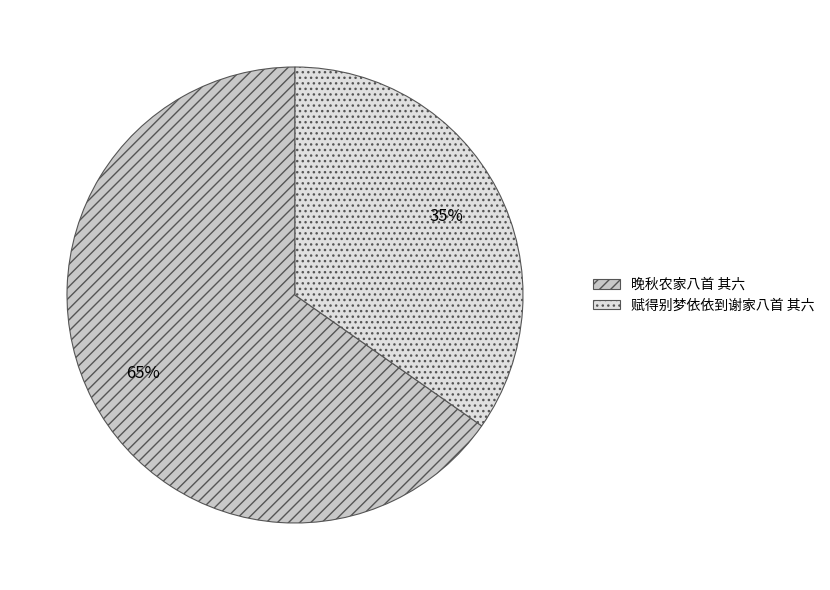

To the nearest percent, what is the average slice percentage?

50%